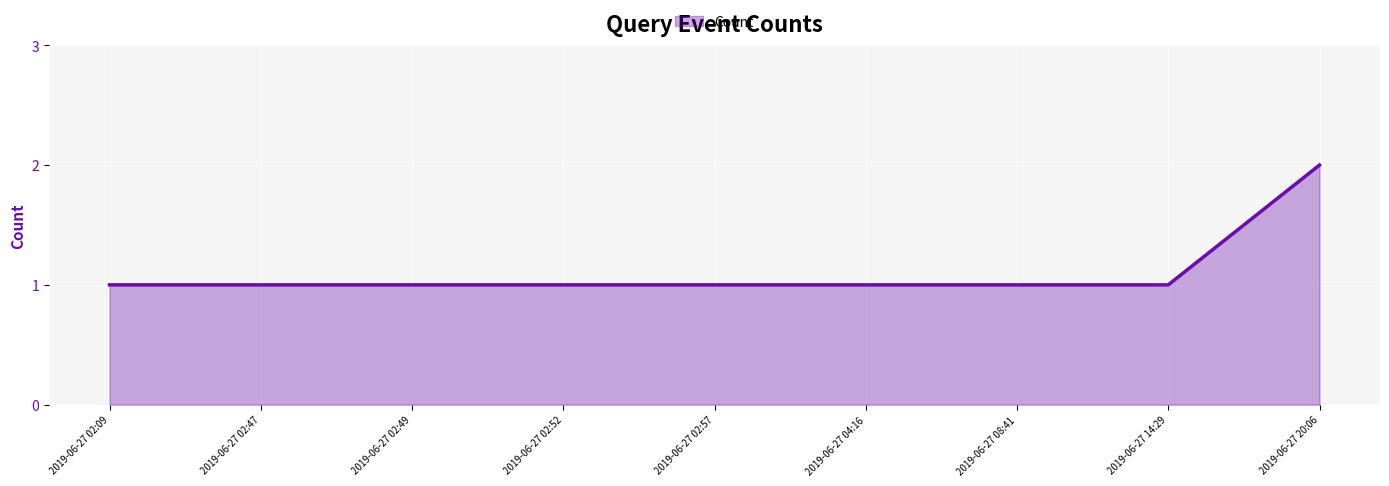

What is the ratio of the value at 2019-06-27 08:41 to the value at 2019-06-27 02:57?

1.0